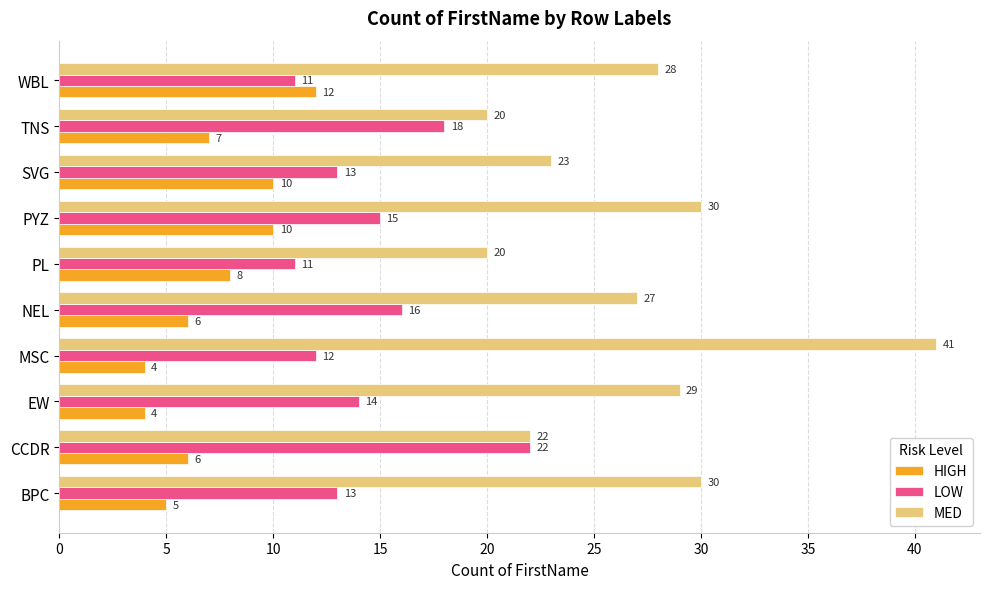

List the series in order of their peak value, lowest first.

HIGH, LOW, MED